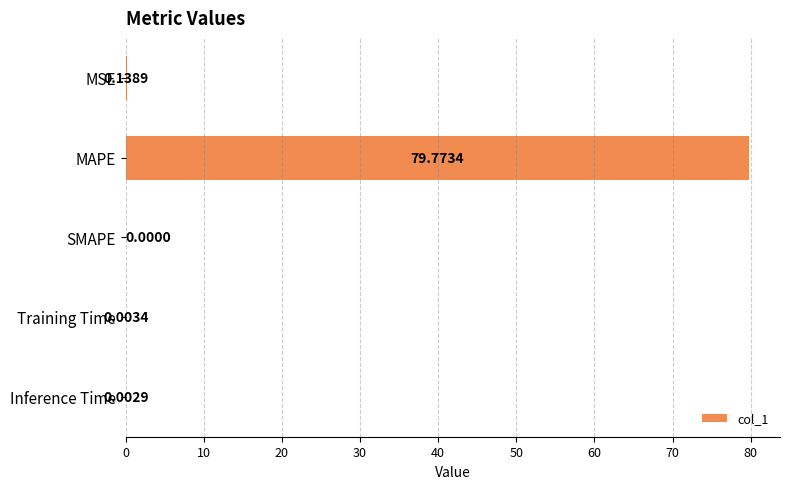

Which label corresponds to the largest value in the chart?

MAPE